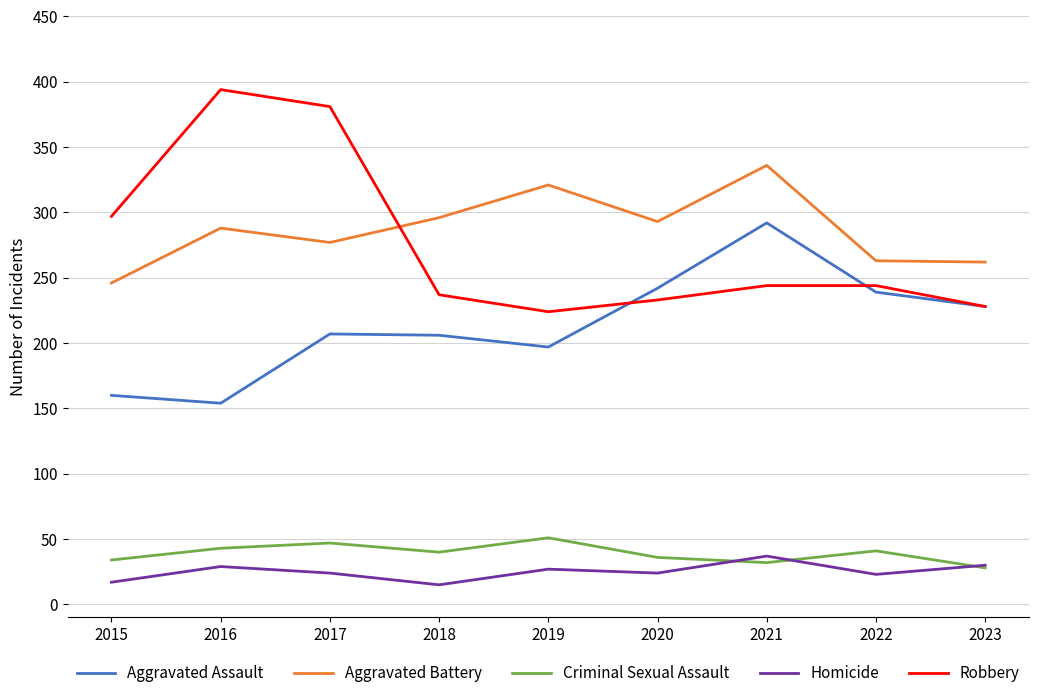

Between 2015 and 2021, which series saw the biggest shift?

Aggravated Assault